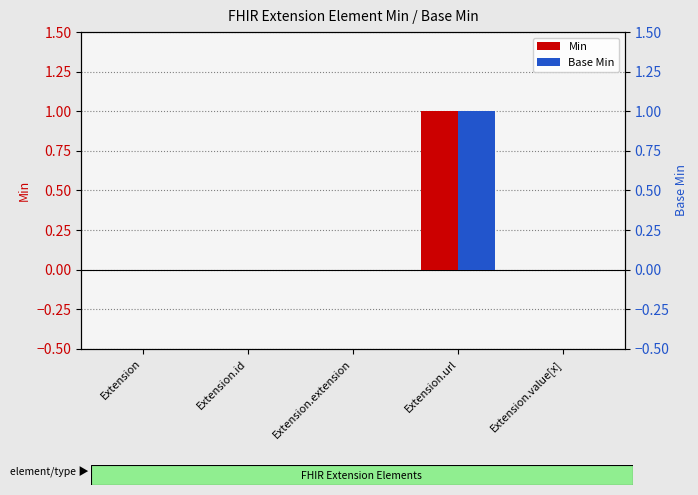

Rank the series by their maximum value, from highest to lowest.

Min, Base Min